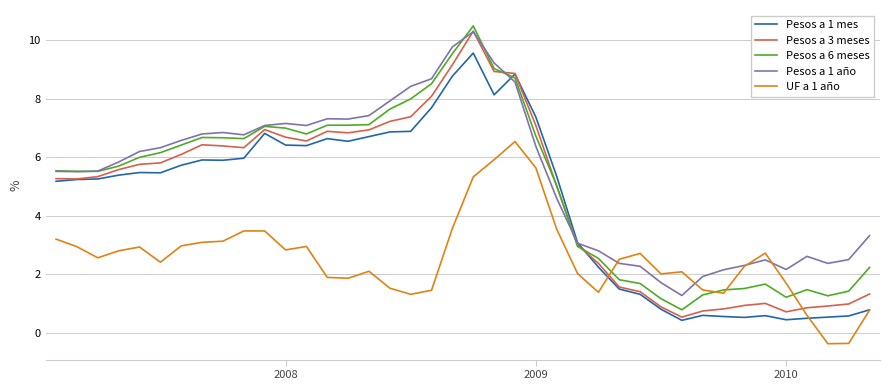

Which series has the largest range (max minus min)?

Pesos a 3 meses